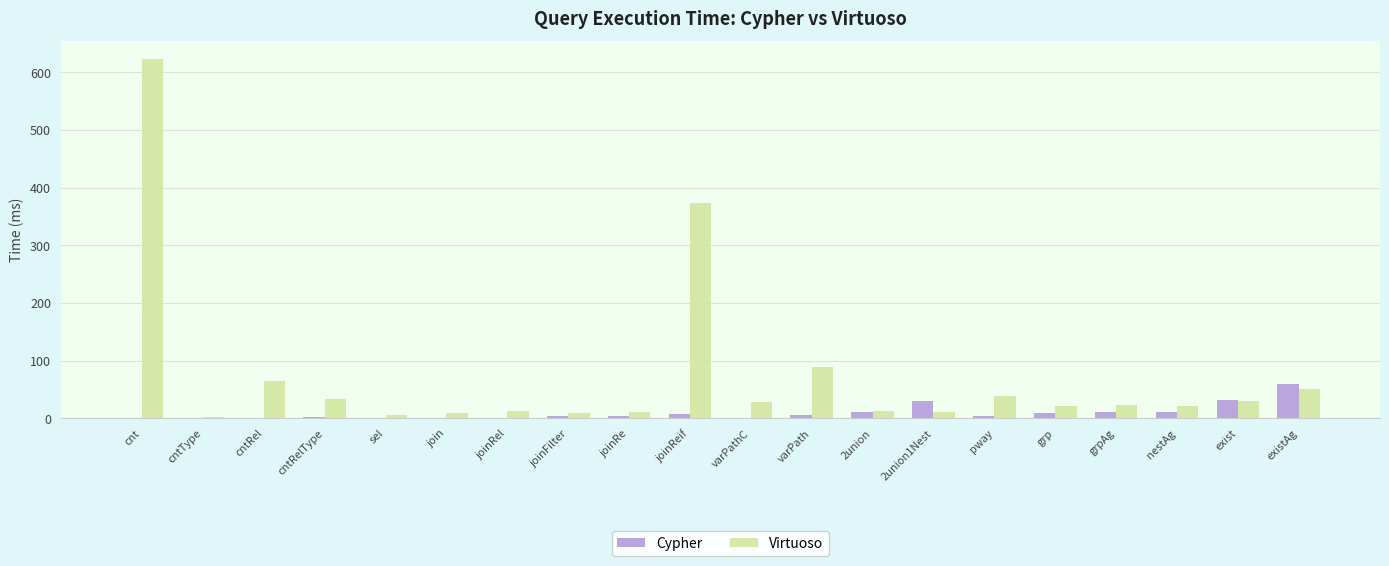

At which label is Virtuoso closest to 312?

joinReif